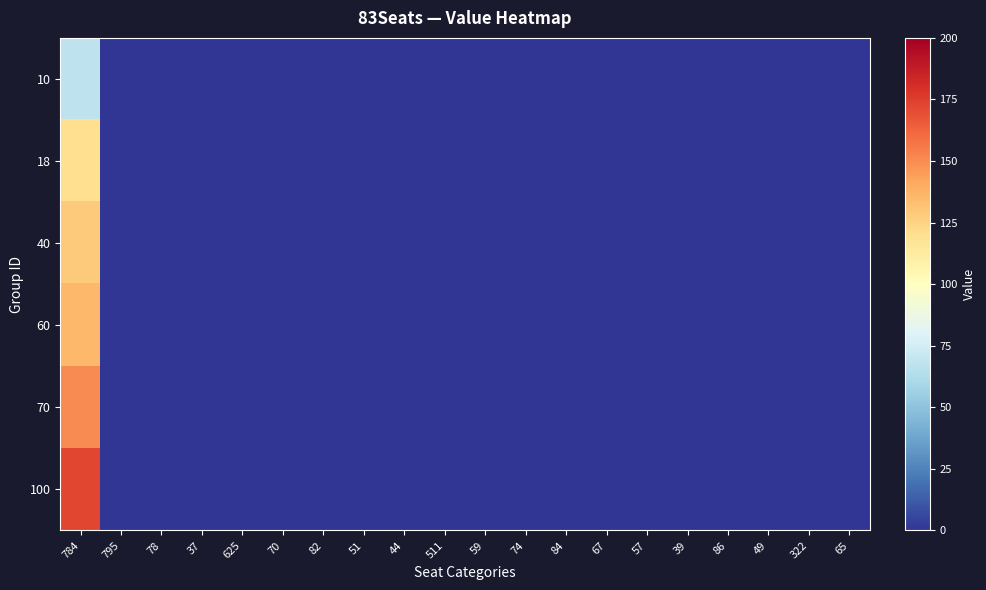

How many categories are shown in the chart?

20